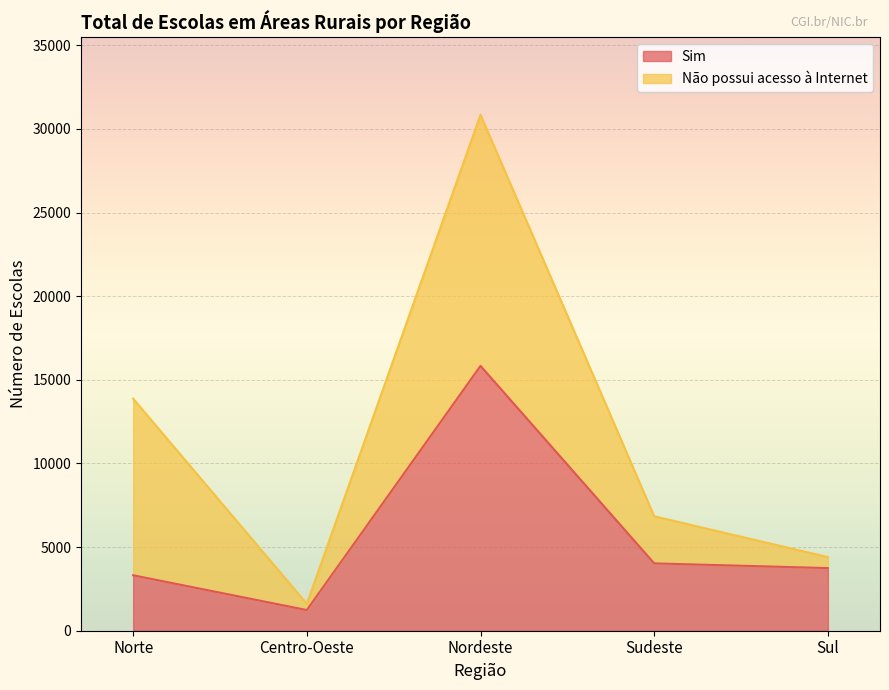

Where is the first local minimum?

Centro-Oeste